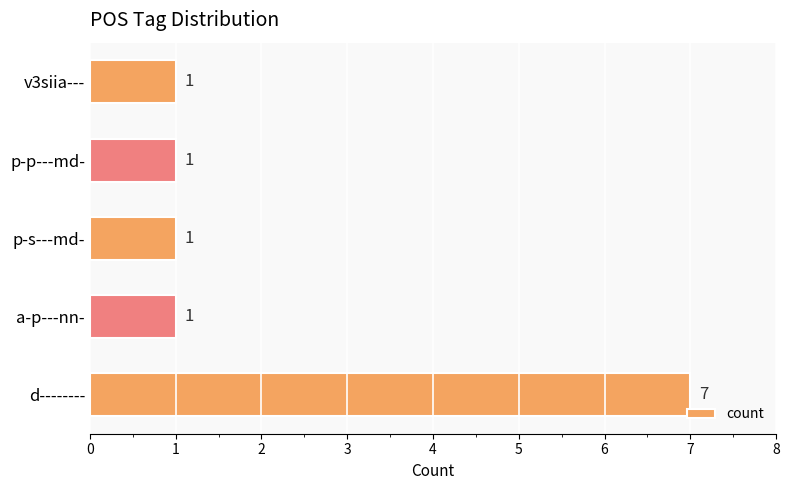

Approximately how many times larger is the value at v3siia--- compared to p-s---md-?

1.0